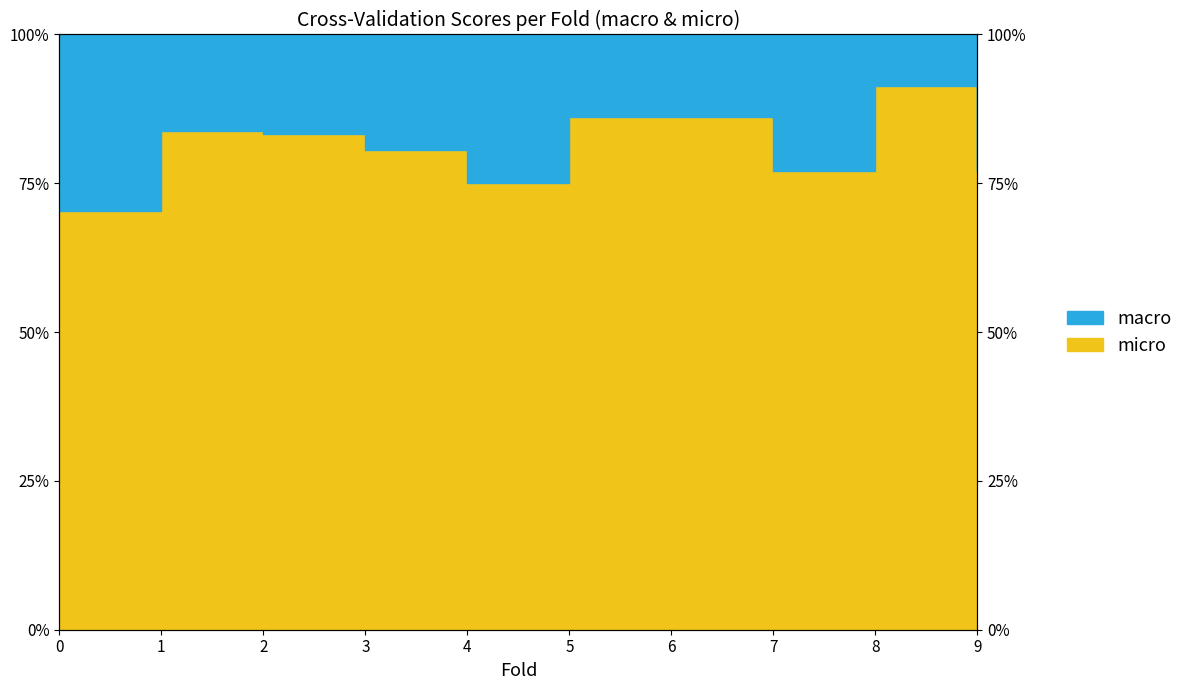

Does the chart display data point markers on the line(s)?

No